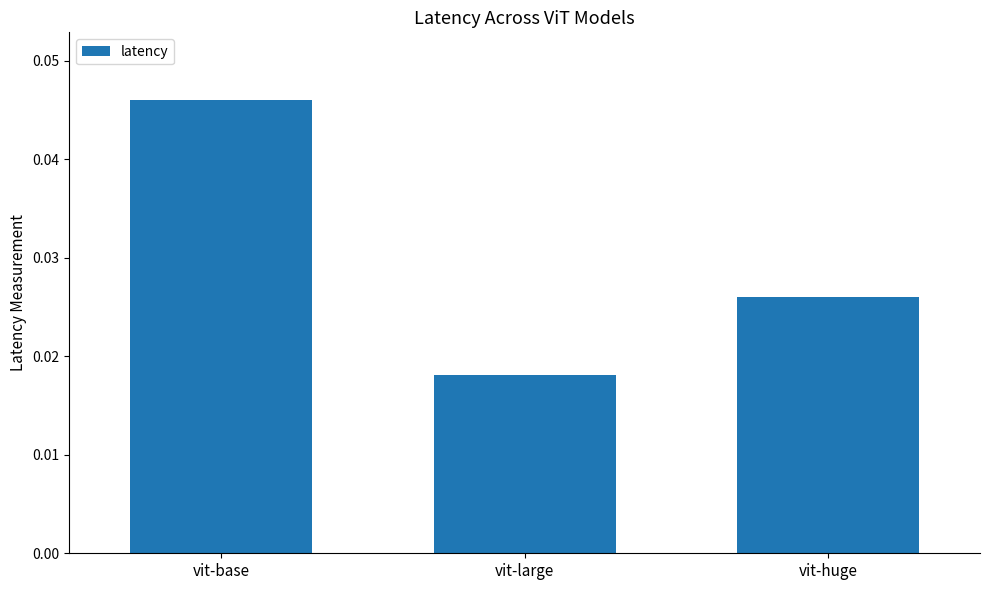

The value at vit-base is 0.1. True or false?

False